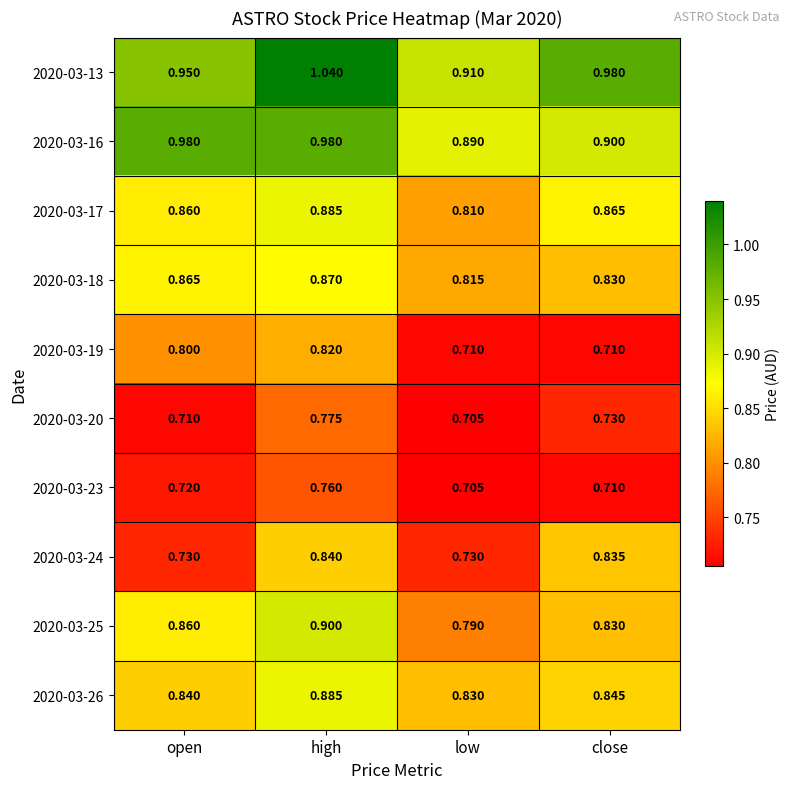

At which label is 2020-03-23 closest to 0?

low